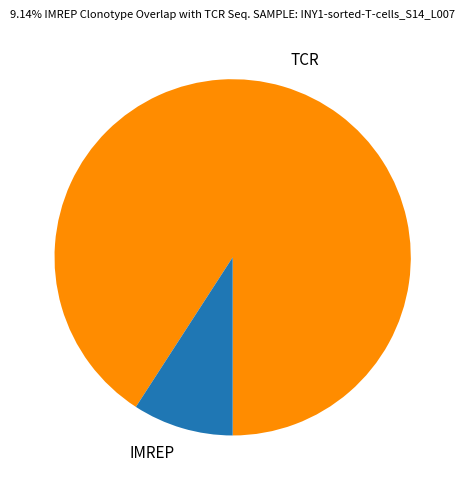

Does any single category account for the majority?

Yes